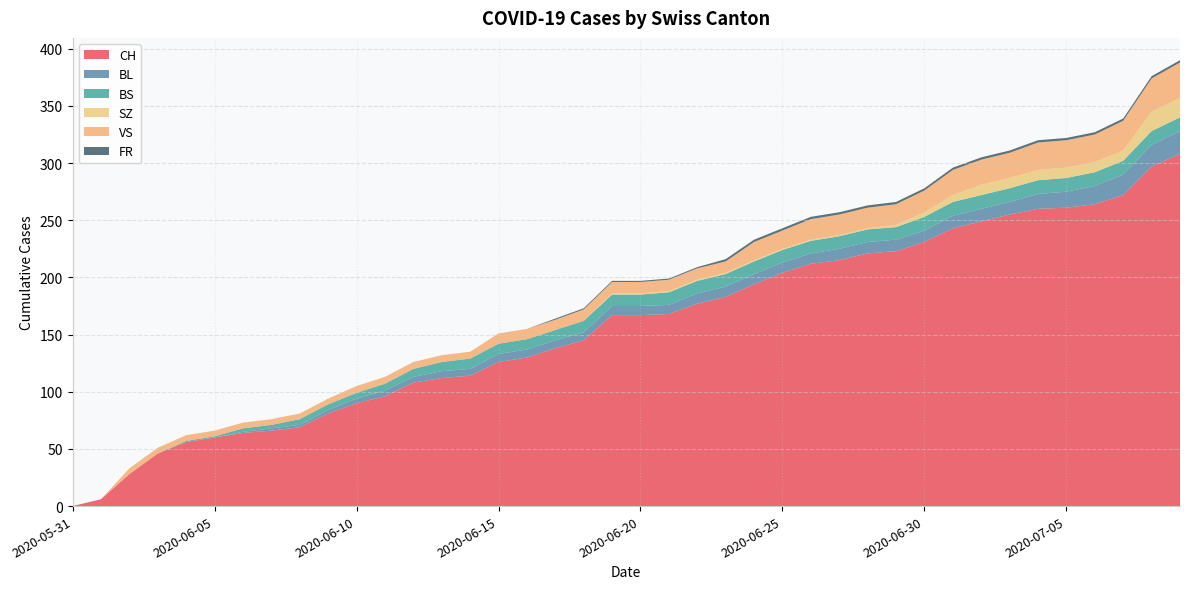

Reading right to left, list all the values displayed in this chart.

CH: 308	297	272	264	261	260	255	249	243	231	223	221	215	212	204	194	183	177	168	167	167	145	138	130	126	114	112	108	96	90	81	69	66	64	60	56	46	28	6	0
BL: 20	19	18	16	14	13	11	11	11	10	10	10	10	9	9	9	9	9	8	8	8	7	7	7	7	6	6	5	5	4	3	2	2	1	0	0	0	0	0	0
BS: 12	12	12	12	12	12	12	12	12	12	11	11	11	11	11	11	11	11	11	10	10	10	9	9	9	9	8	7	6	5	5	5	3	3	1	1	0	0	0	0
SZ: 17	17	9	9	9	9	9	9	6	4	2	1	1	1	1	1	1	1	1	1	1	0	0	0	0	0	0	0	0	0	0	0	0	0	0	0	0	0	0	0
VS: 31	29	26	24	24	24	22	22	22	19	18	18	18	18	16	16	10	10	10	10	10	10	9	9	9	6	6	6	6	6	5	5	5	5	5	5	5	5	0	0
FR: 2	2	2	2	2	2	2	2	2	2	2	2	2	2	2	2	2	1	1	1	1	1	1	0	0	0	0	0	0	0	0	0	0	0	0	0	0	0	0	0